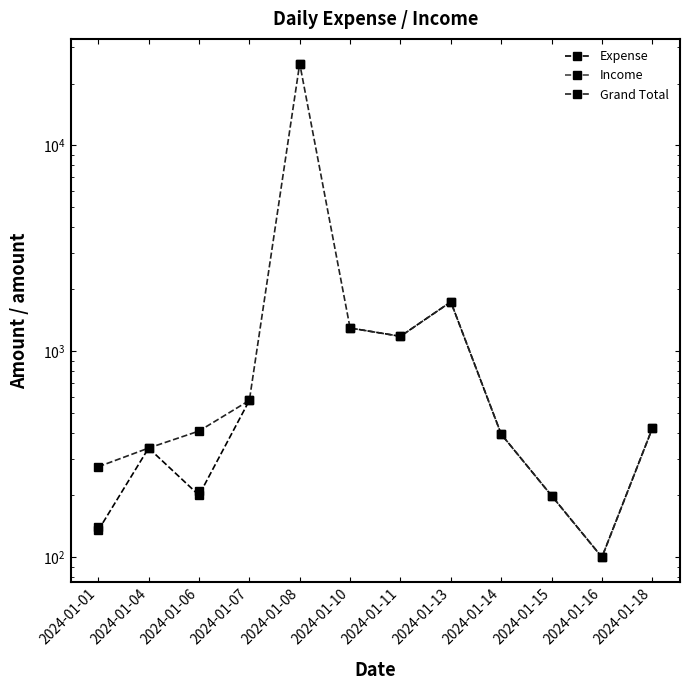

At how many categories does at least one series exceed 9144?

1